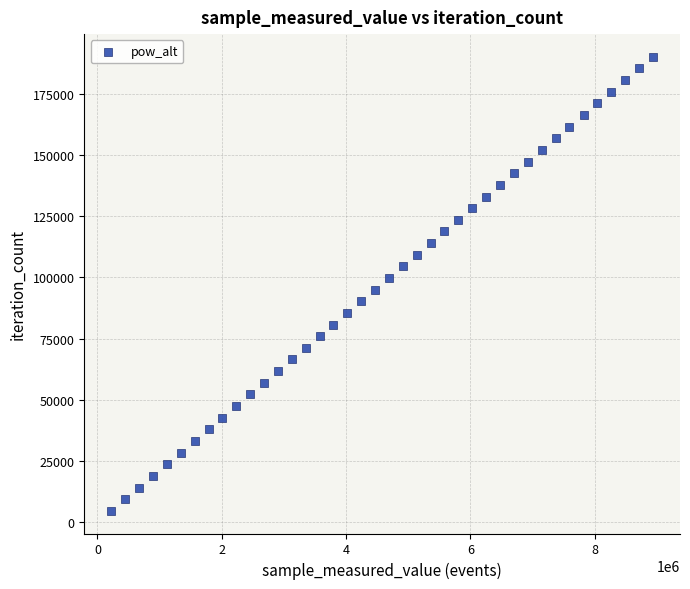

What is the range of Y values (max minus min)?

185250